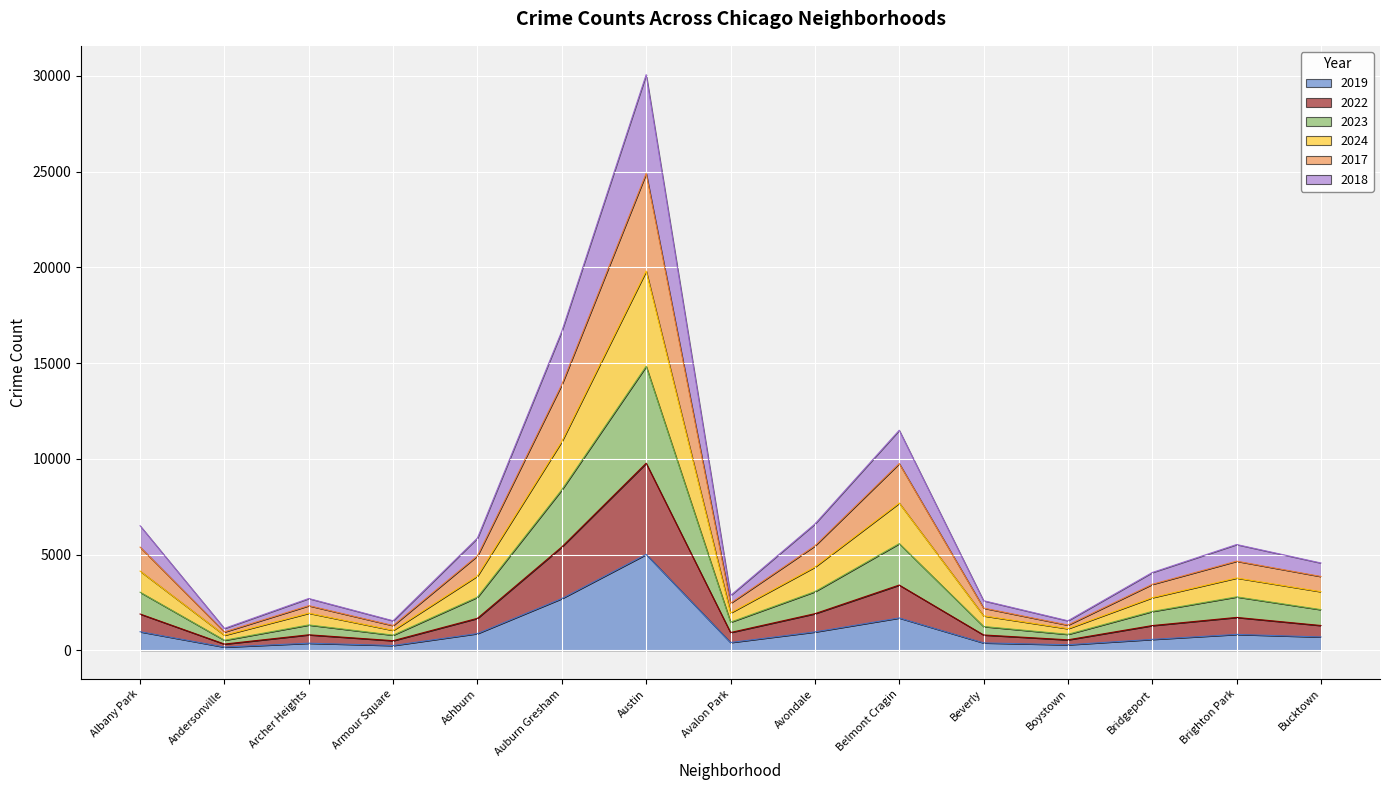

What is the label of the 13th point from the left?

Bridgeport